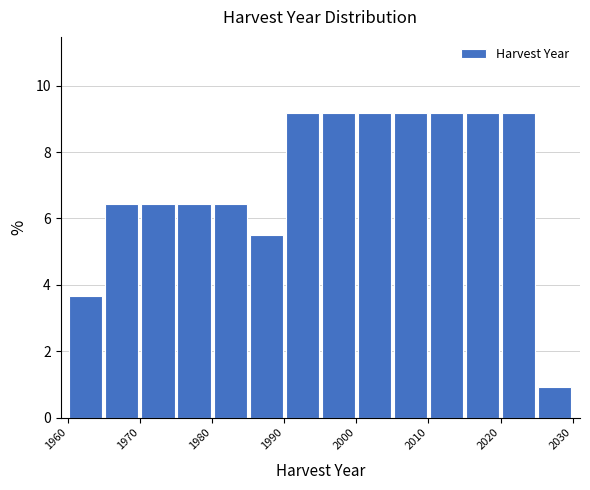

How tall is the bar that spans 1980 to 1985 on the x-axis? The values are not printed on the chart, so give them approximately, as read against the axis.

6.4